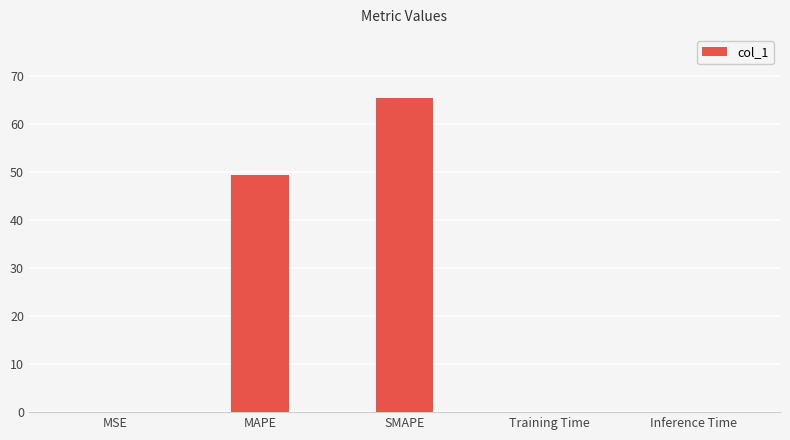

Which has a higher value, SMAPE or MSE?

SMAPE